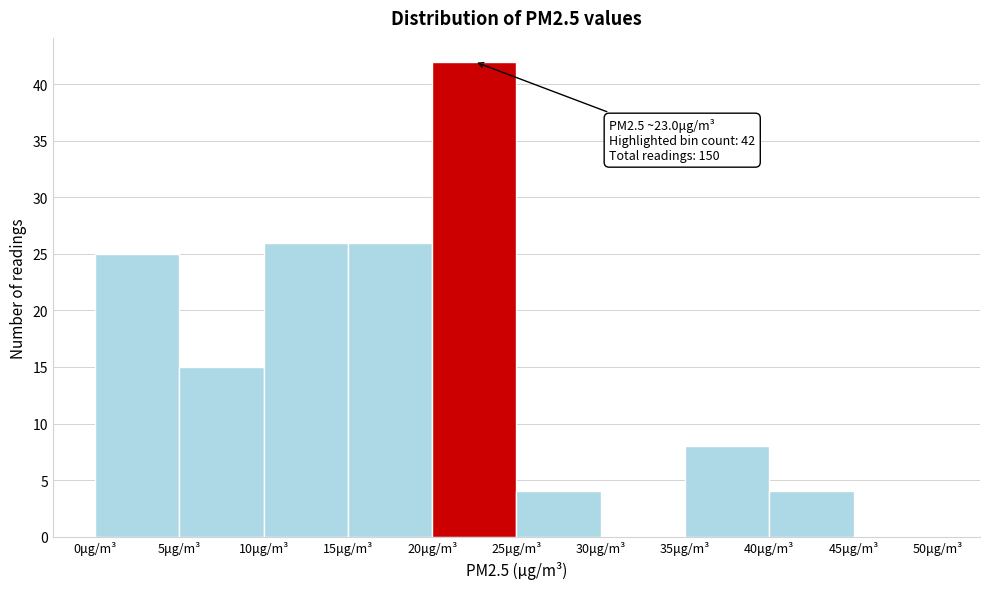

Which range on the x-axis has the tallest bar?

20 to 25